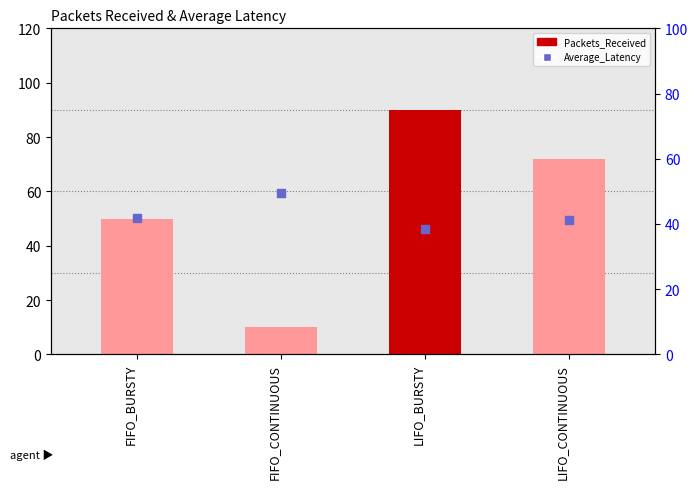

What is the total value across all series at FIFO_BURSTY?

91.8